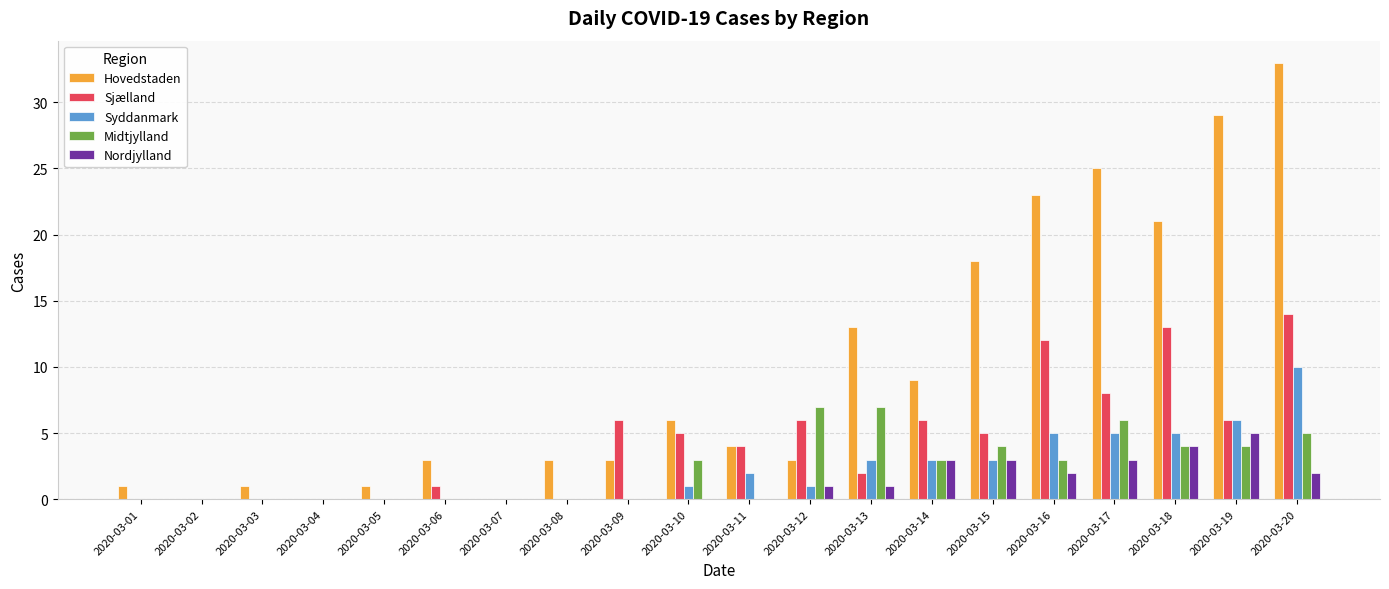

What is the sum of all Sjælland values?

88